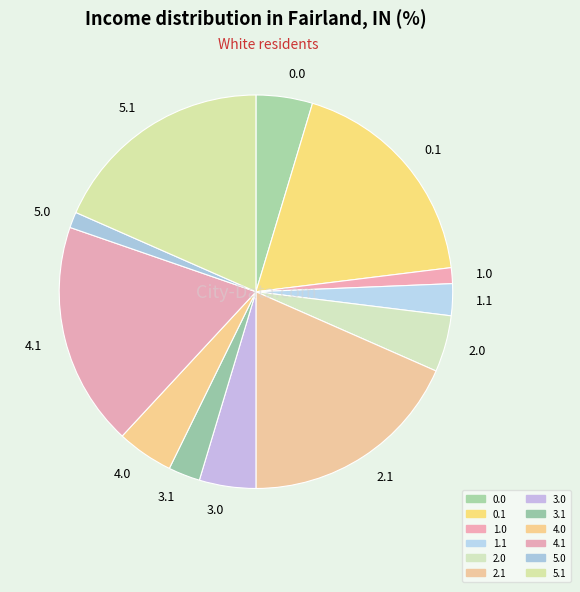

True or false: 0.0 accounts for 5% of the total.

True